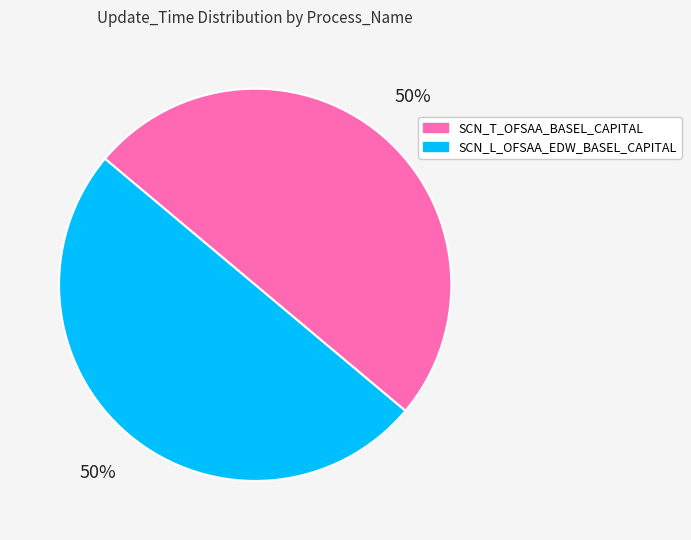

What is the ratio of the value at SCN_L_OFSAA_EDW_BASEL_CAPITAL to the value at SCN_T_OFSAA_BASEL_CAPITAL?

1.0